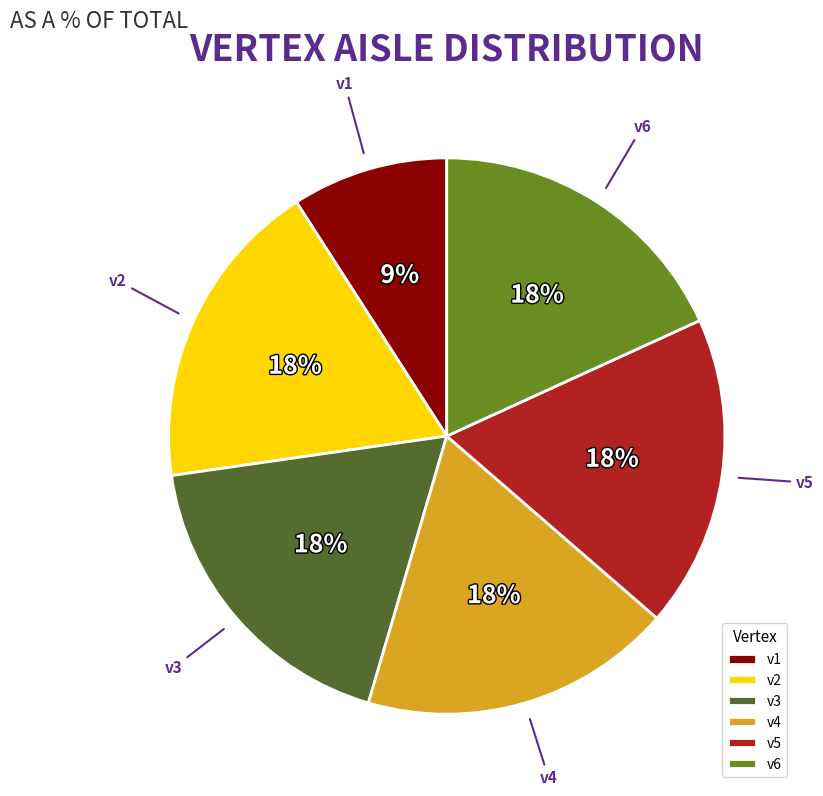

Is the sum of v3 and v5 greater than half?

No